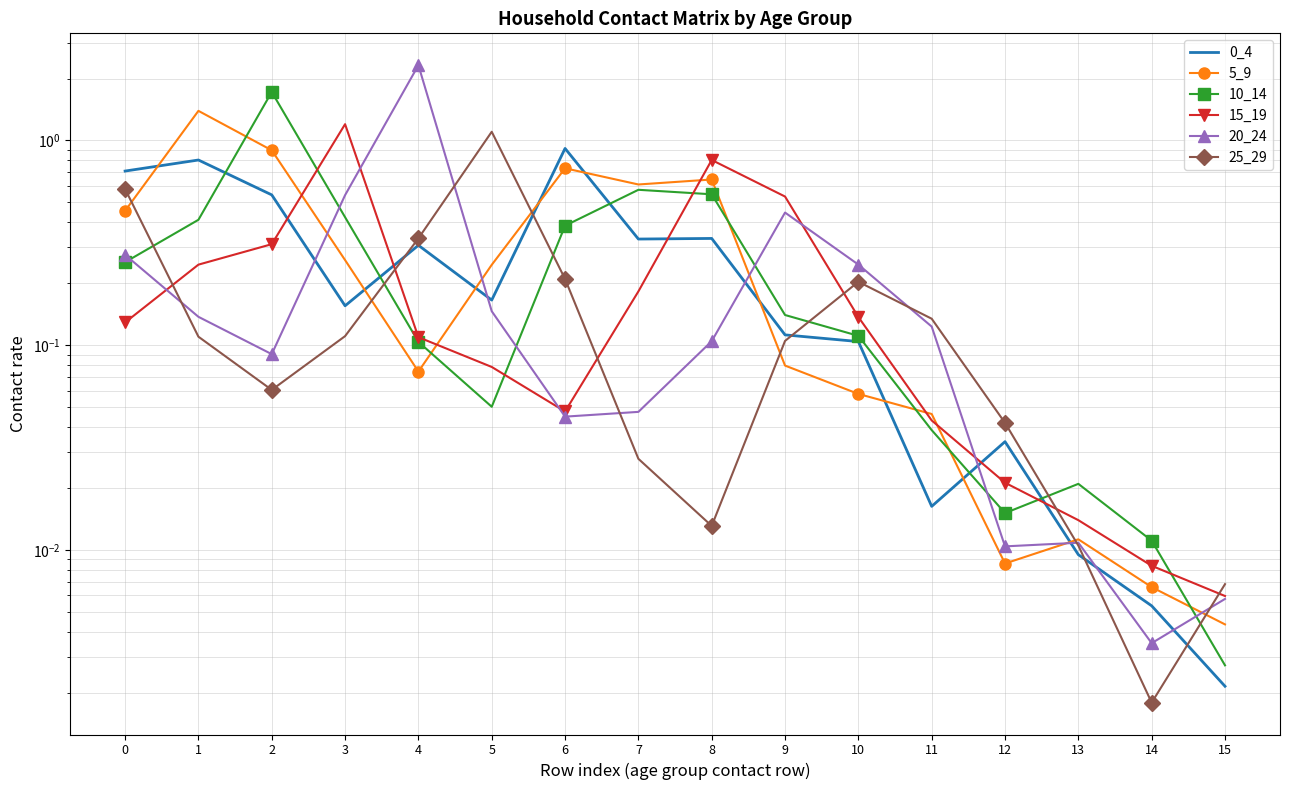

The 10_14 series shows 0.1 at 4. True or false?

True